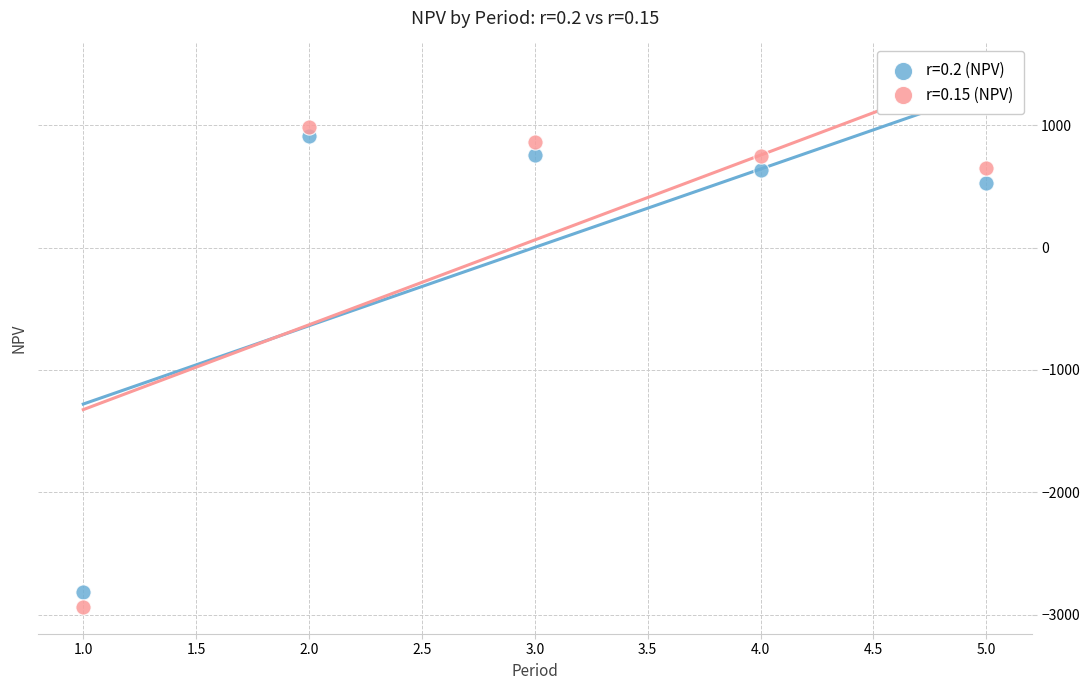

Which series contains the lowest Y value?

r=0.15 (NPV)